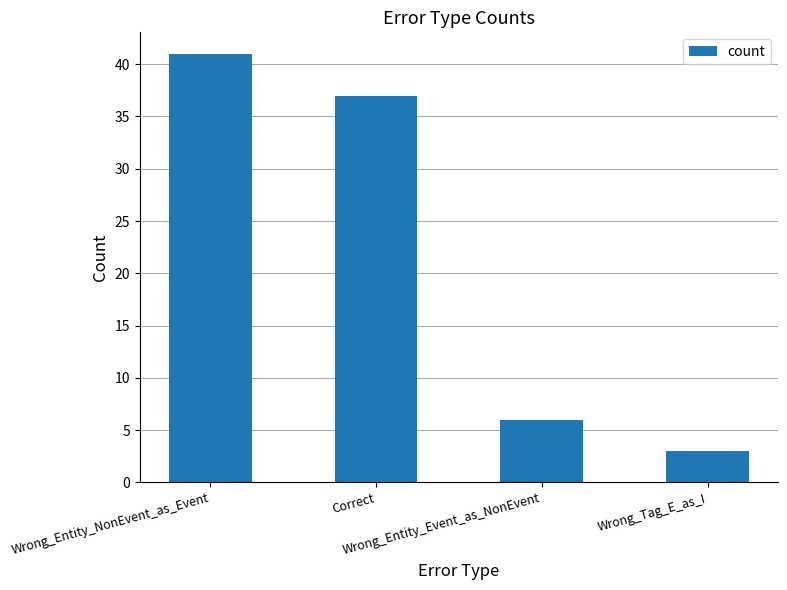

What is the difference between the second highest and minimum values?

34